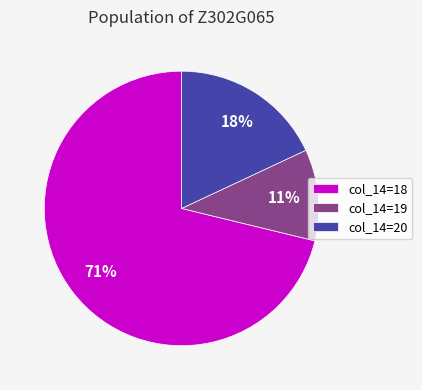

Combined, do col_14=19 and col_14=18 account for over 50%?

Yes